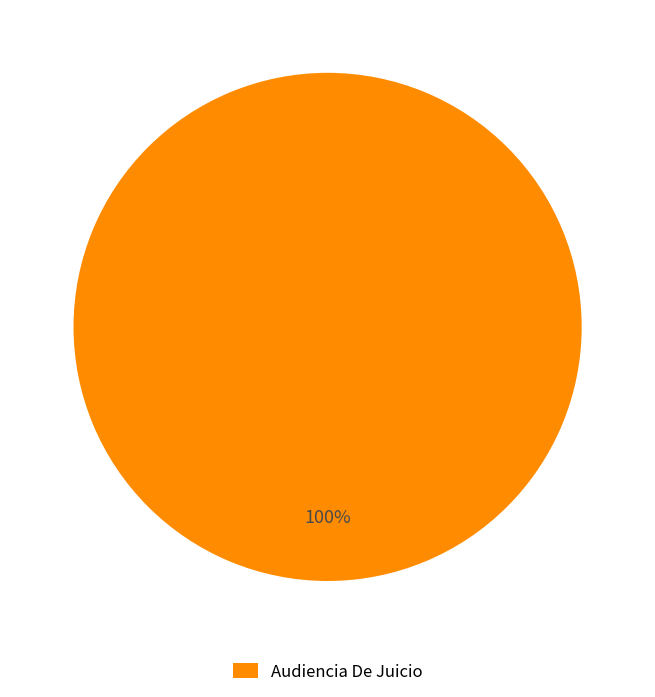

Rank the categories by value from highest to lowest.

Audiencia De Juicio